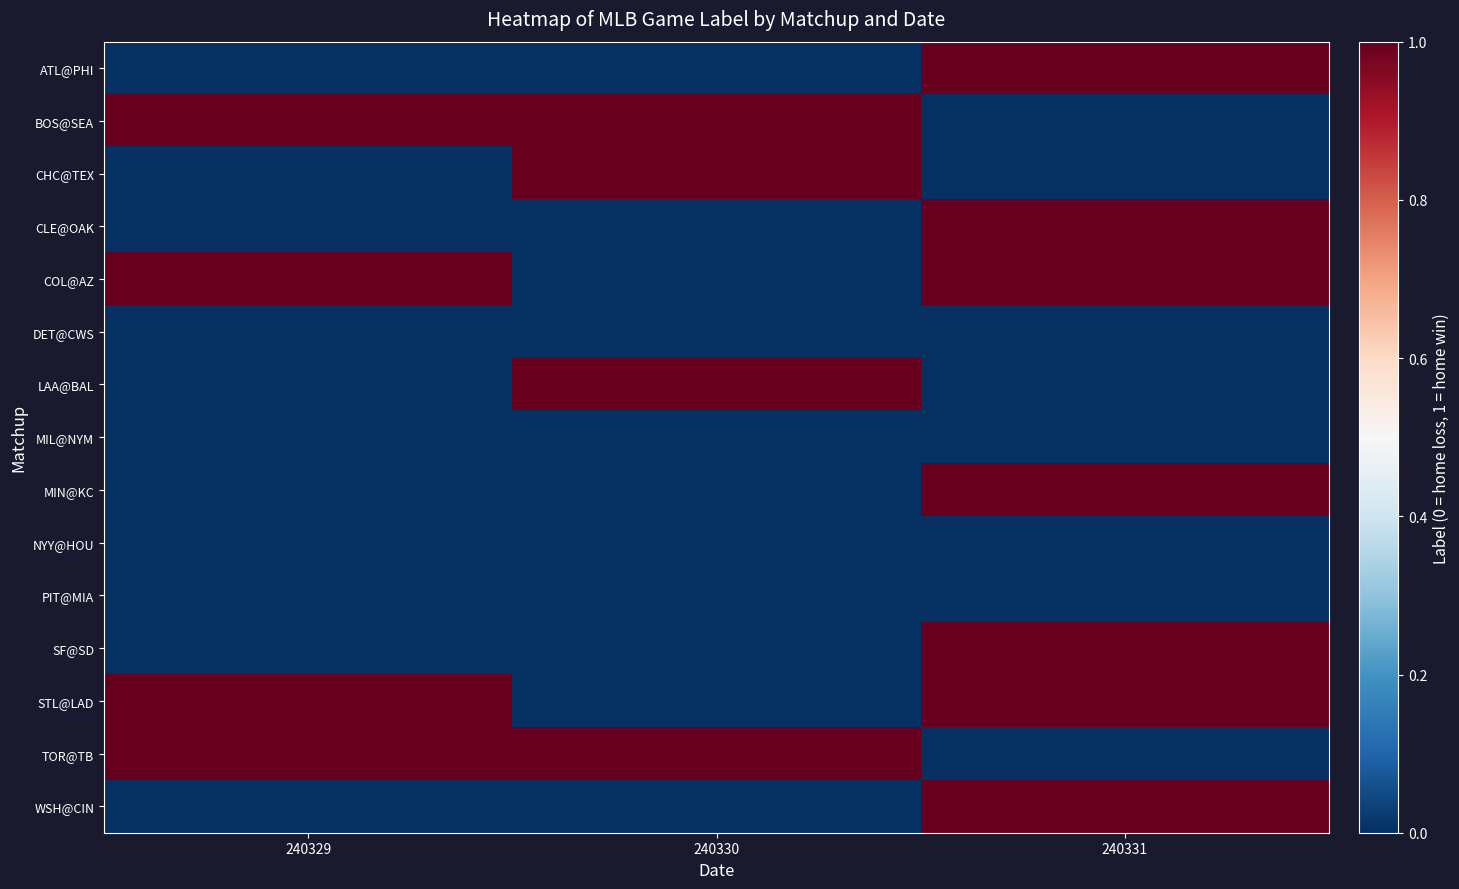

Reading left to right, what are all the values shown in this chart?

ATL@PHI: 240329=0	240330=0	240331=1
BOS@SEA: 240329=1	240330=1	240331=0
CHC@TEX: 240329=0	240330=1	240331=0
CLE@OAK: 240329=0	240330=0	240331=1
COL@AZ: 240329=1	240330=0	240331=1
DET@CWS: 240329=0	240330=0	240331=0
LAA@BAL: 240329=0	240330=1	240331=0
MIL@NYM: 240329=0	240330=0	240331=0
MIN@KC: 240329=0	240330=0	240331=1
NYY@HOU: 240329=0	240330=0	240331=0
PIT@MIA: 240329=0	240330=0	240331=0
SF@SD: 240329=0	240330=0	240331=1
STL@LAD: 240329=1	240330=0	240331=1
TOR@TB: 240329=1	240330=1	240331=0
WSH@CIN: 240329=0	240330=0	240331=1